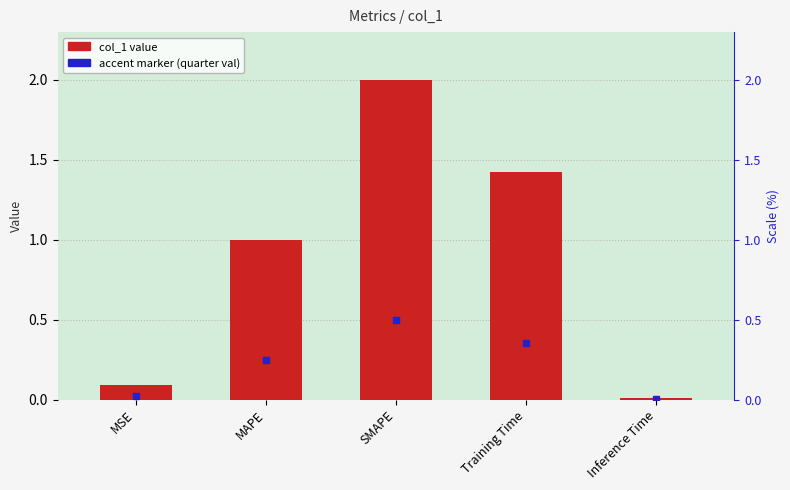

List the labels in order of value, smallest first.

Inference Time, MSE, MAPE, Training Time, SMAPE